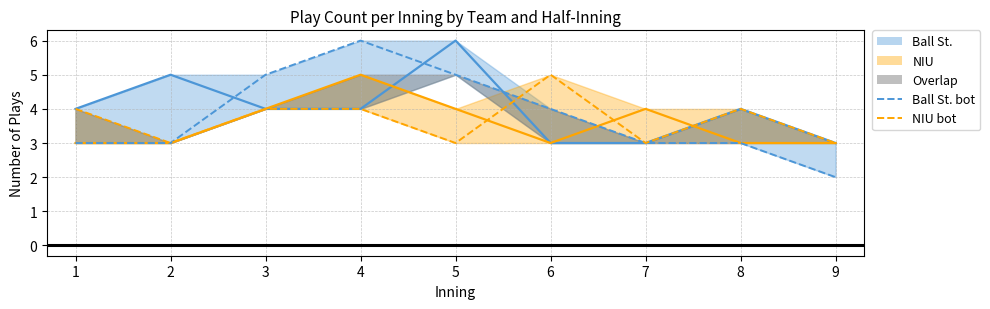

Which series has the largest total across all categories?

Ball St. top (solid)